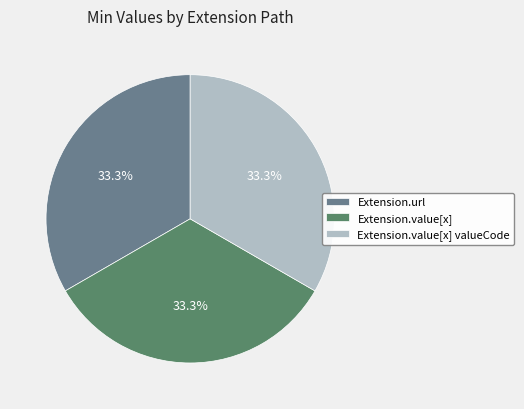

Count the number of slices in the pie.

3